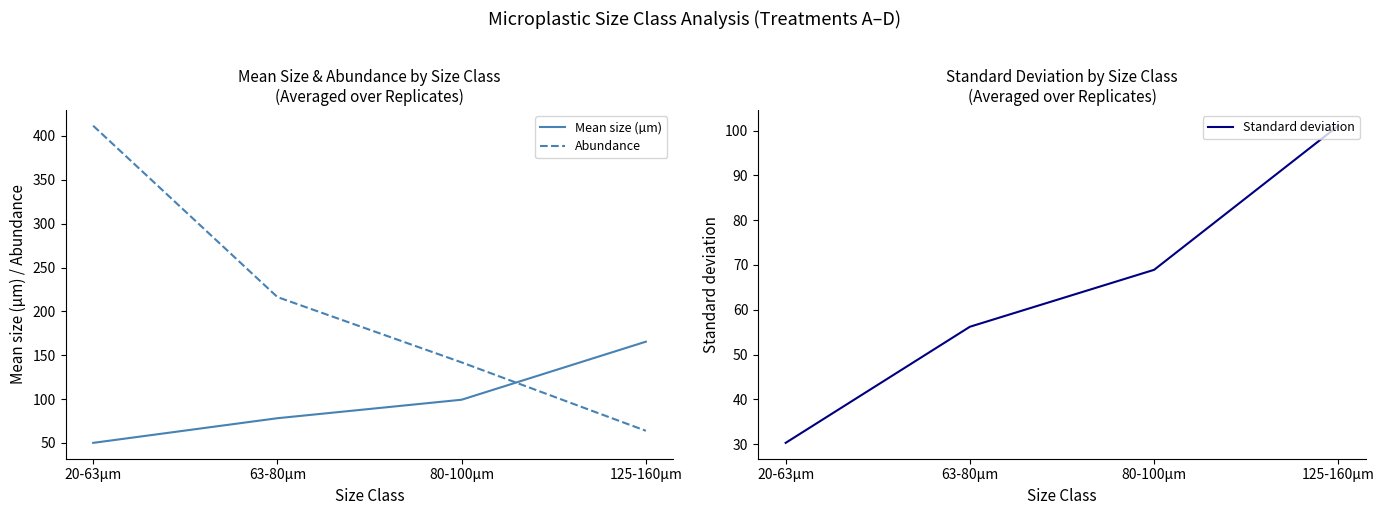

At which label is Mean size (µm) closest to 107?

80-100µm